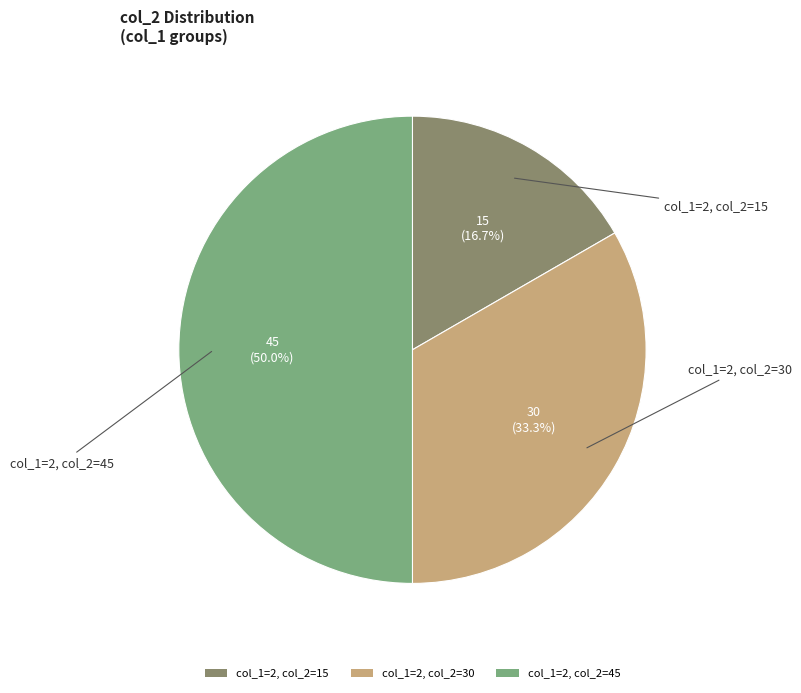

Which category has the smallest portion of the pie?

col_1=2, col_2=15